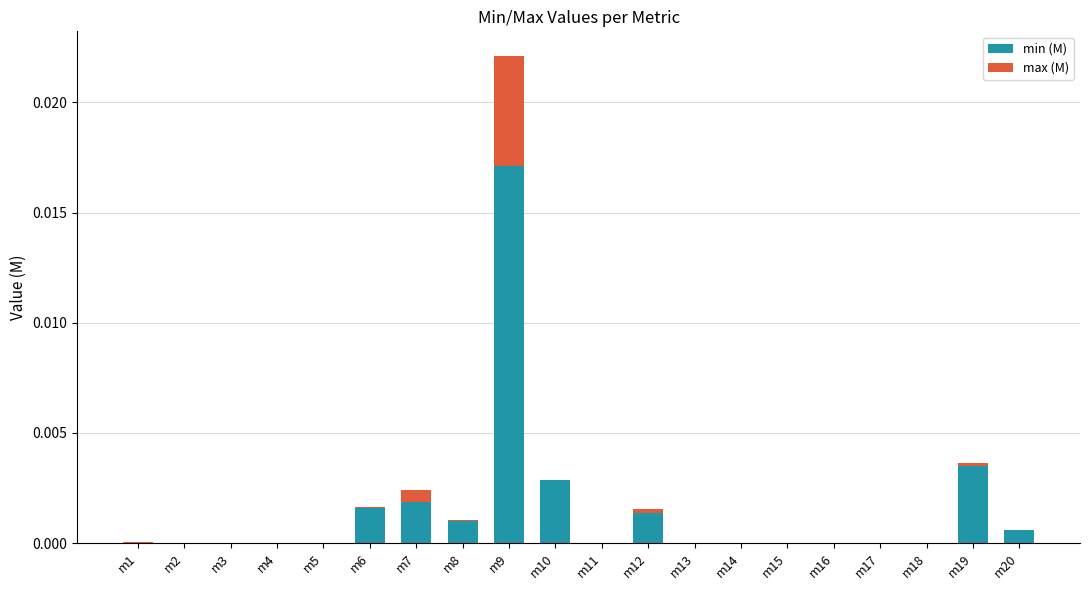

The value of min (M) at m6 is 0.0. True or false?

True